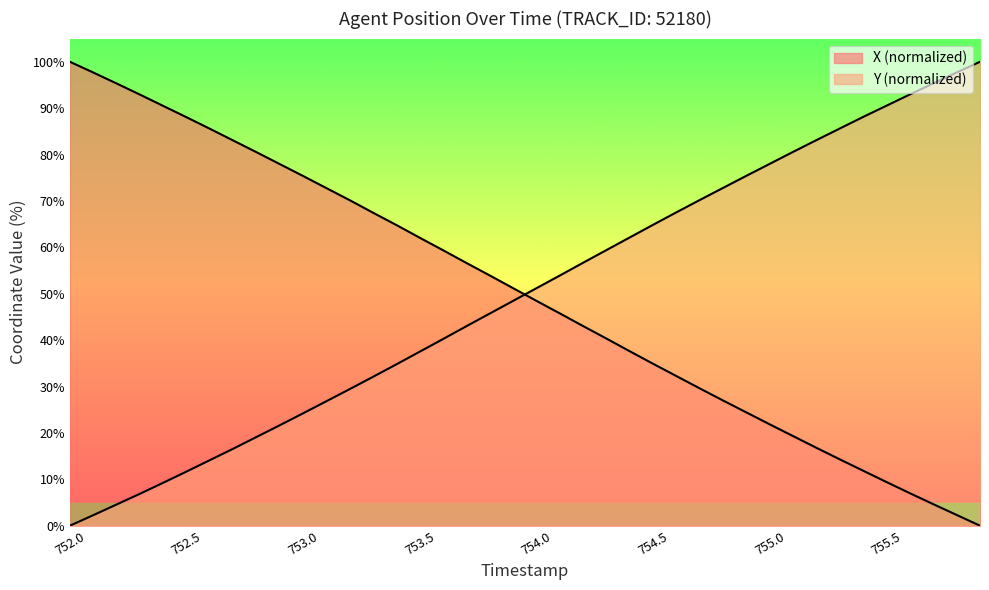

List the labels in order of Y value, smallest first.

752.0, 752.1, 752.2, 752.3, 752.4, 752.5, 752.6, 752.7, 752.8, 752.9, 753.0, 753.1, 753.2, 753.3, 753.4, 753.5, 753.6, 753.7, 753.8, 753.9, 754.0, 754.1, 754.2, 754.3, 754.4, 754.5, 754.6, 754.7, 754.8, 754.9, 755.0, 755.1, 755.2, 755.3, 755.4, 755.5, 755.6, 755.7, 755.8, 755.9